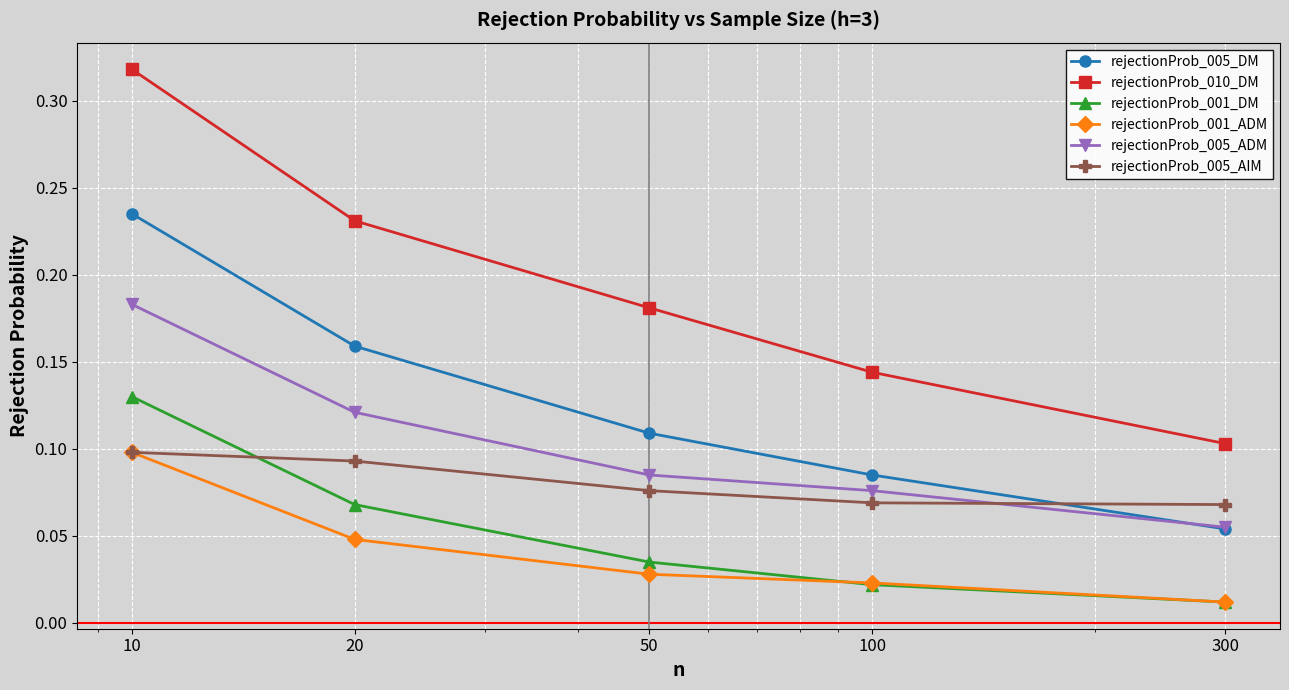

Which series has the widest spread of values?

rejectionProb_010_DM